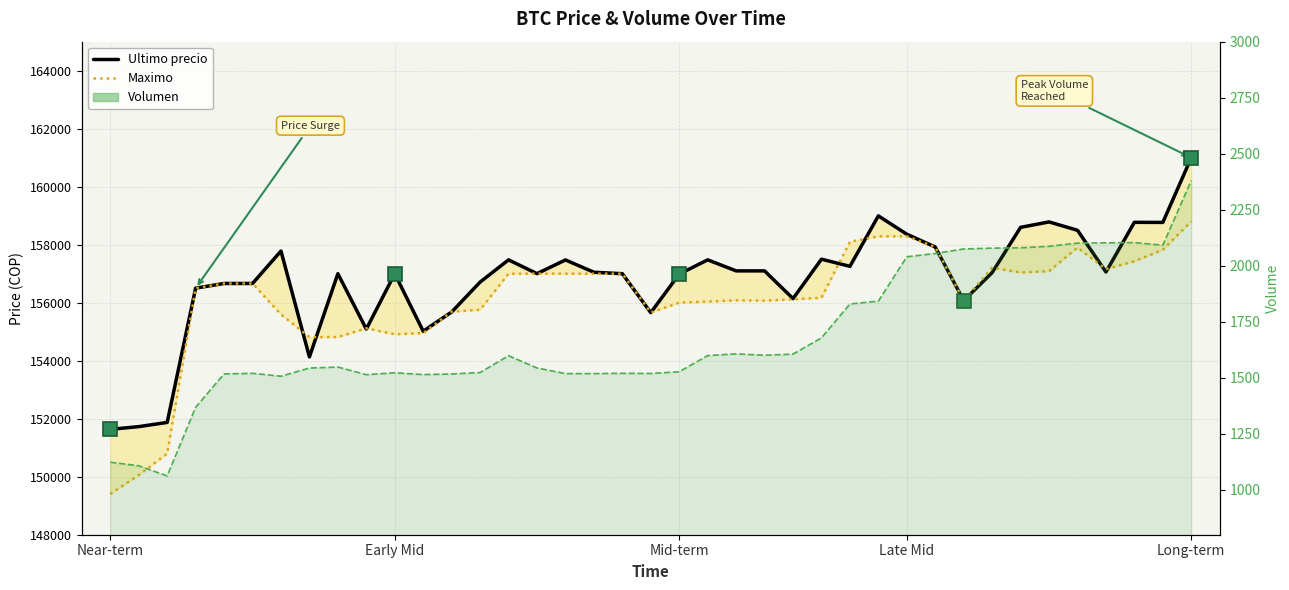

Reading right to left, extract all data points from this chart.

Ultimo precio: 161000.0	158768.0	158771.0	157058.0	158497.0	158785.0	158598.0	157036.0	156071.0	157920.0	158361.0	158994.0	157254.0	157500.0	156141.0	157097.0	157097.0	157477.0	156987.0	155656.0	157000.0	157050.0	157474.0	157002.0	157477.0	156711.0	155679.0	155017.0	156999.0	155090.0	157000.0	154130.0	157782.0	156663.0	156663.0	156502.0	151872.0	151727.0	151633.0
Maximo: 158805.0	157827.0	157427.0	157159.0	157900.0	157087.0	157042.0	157205.0	156079.0	157920.0	158289.0	158289.0	158100.0	156169.0	156116.0	156071.0	156083.0	156039.0	156003.0	155658.0	157000.0	157000.0	157001.0	157003.0	157000.0	155755.0	155692.0	154951.0	154911.0	155117.0	154815.0	154815.0	155596.0	156663.0	156663.0	156502.0	150798.0	150056.0	149404.0
Volumen: 2380.6	2092.0	2103.3	2102.3	2101.1	2087.0	2080.3	2078.8	2075.0	2054.9	2040.1	1842.4	1829.5	1678.4	1605.9	1600.9	1606.8	1599.4	1527.2	1519.5	1520.2	1519.0	1519.0	1543.9	1598.8	1523.8	1517.1	1514.5	1522.6	1514.2	1548.1	1543.8	1507.2	1520.1	1517.5	1368.6	1062.3	1107.6	1123.6